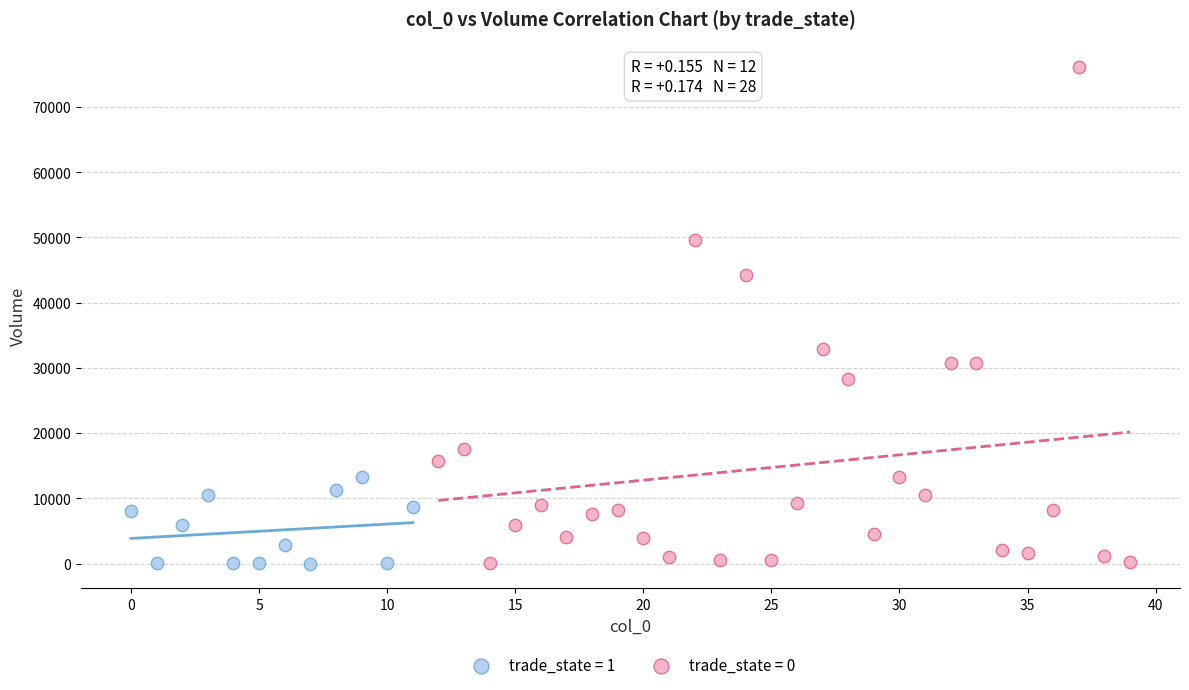

Which series reaches the maximum Y coordinate?

trade_state = 0